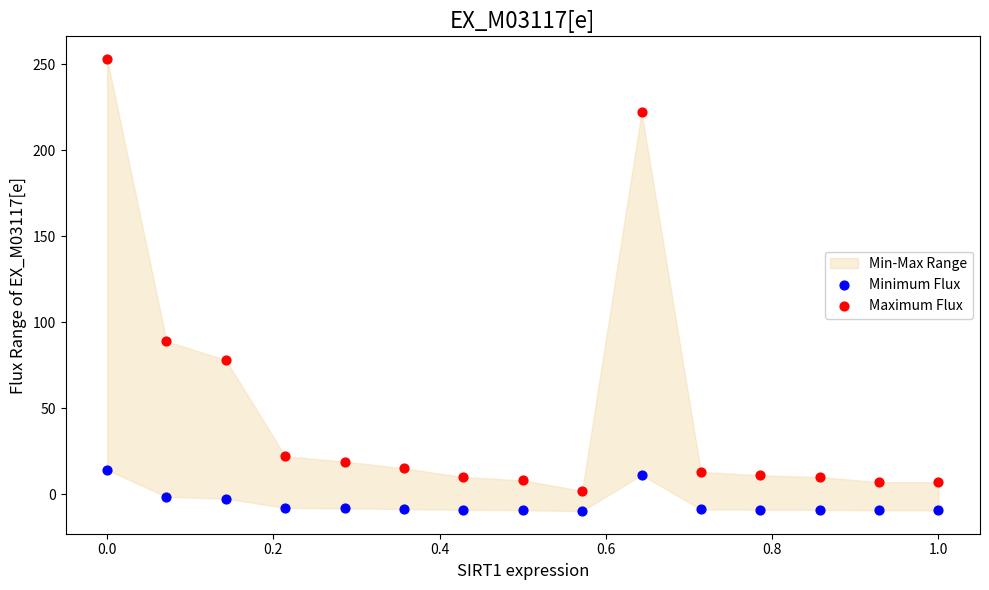

In the Maximum Flux series, what Y value is closest to 127?

89.0